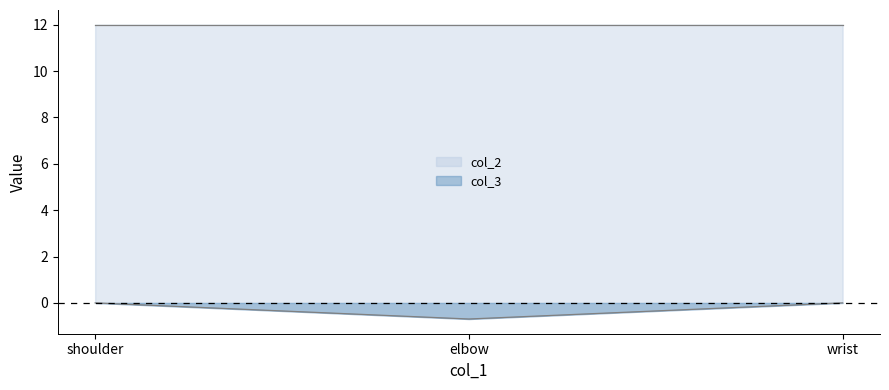

Rank the categories by value from lowest to highest.

elbow, shoulder, wrist